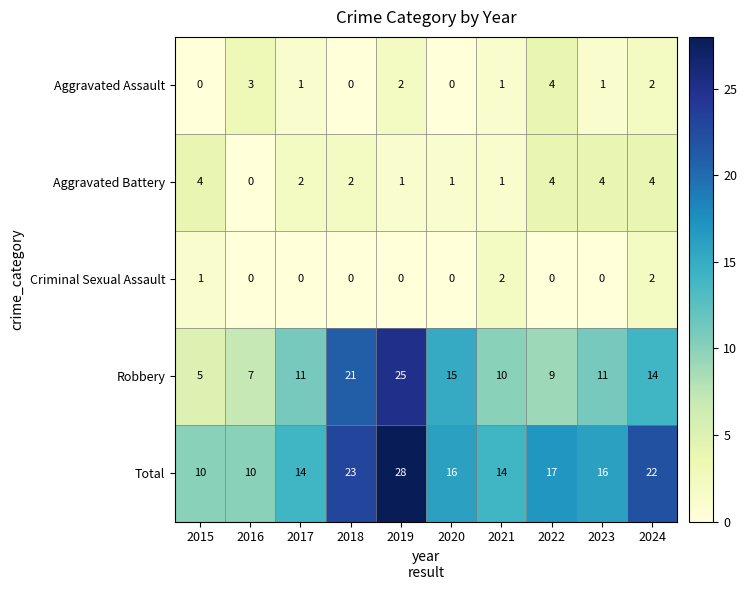

At which label does Robbery reach its minimum?

2015